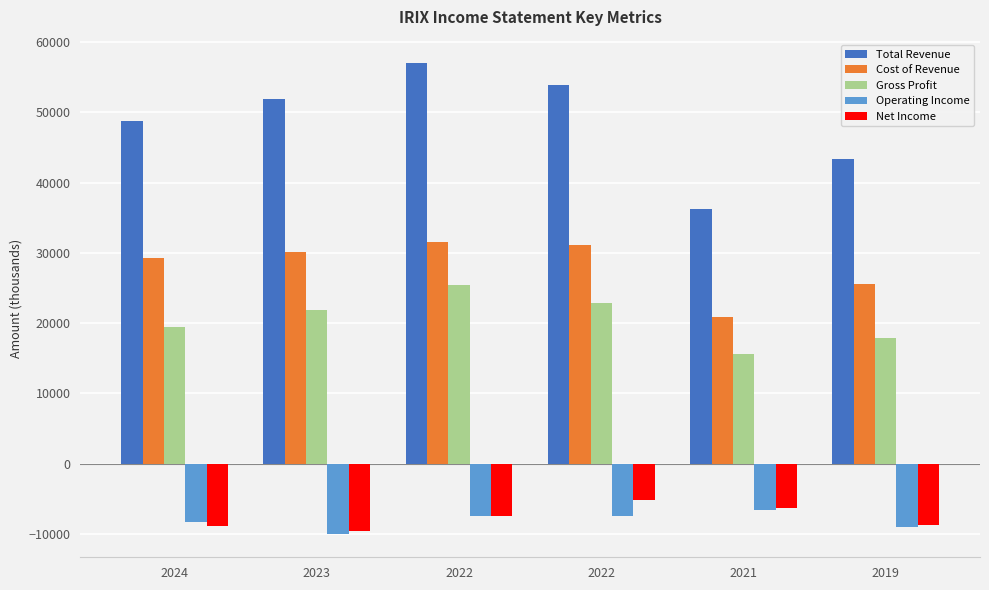

What are all the series names shown in the legend?

Total Revenue, Cost of Revenue, Gross Profit, Operating Income, Net Income